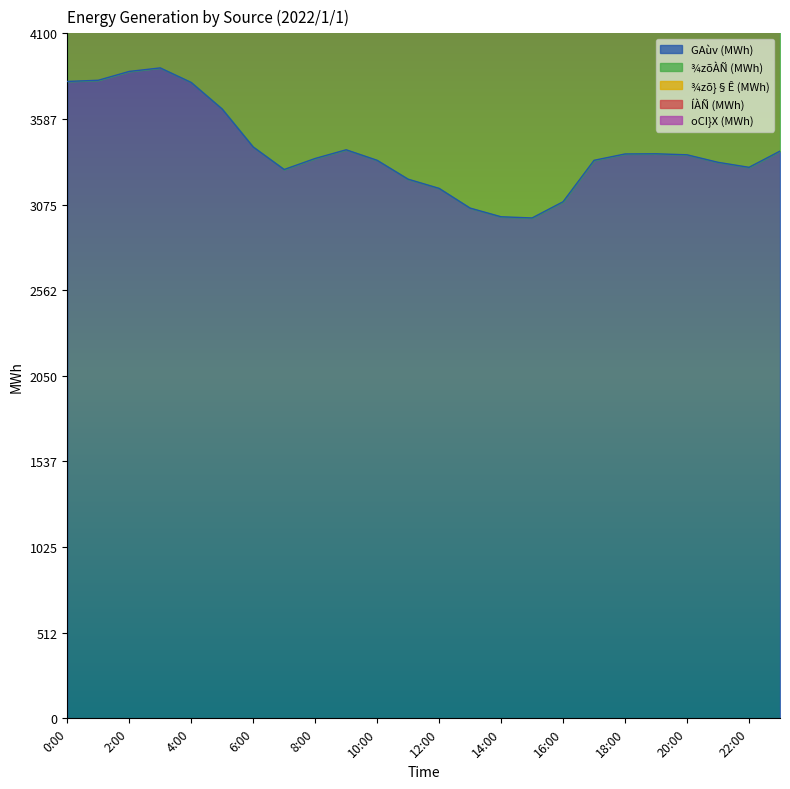

True or false: ¾zõ}§Ê (MWh) and ¾zõÀÑ (MWh) intersect in this chart.

False